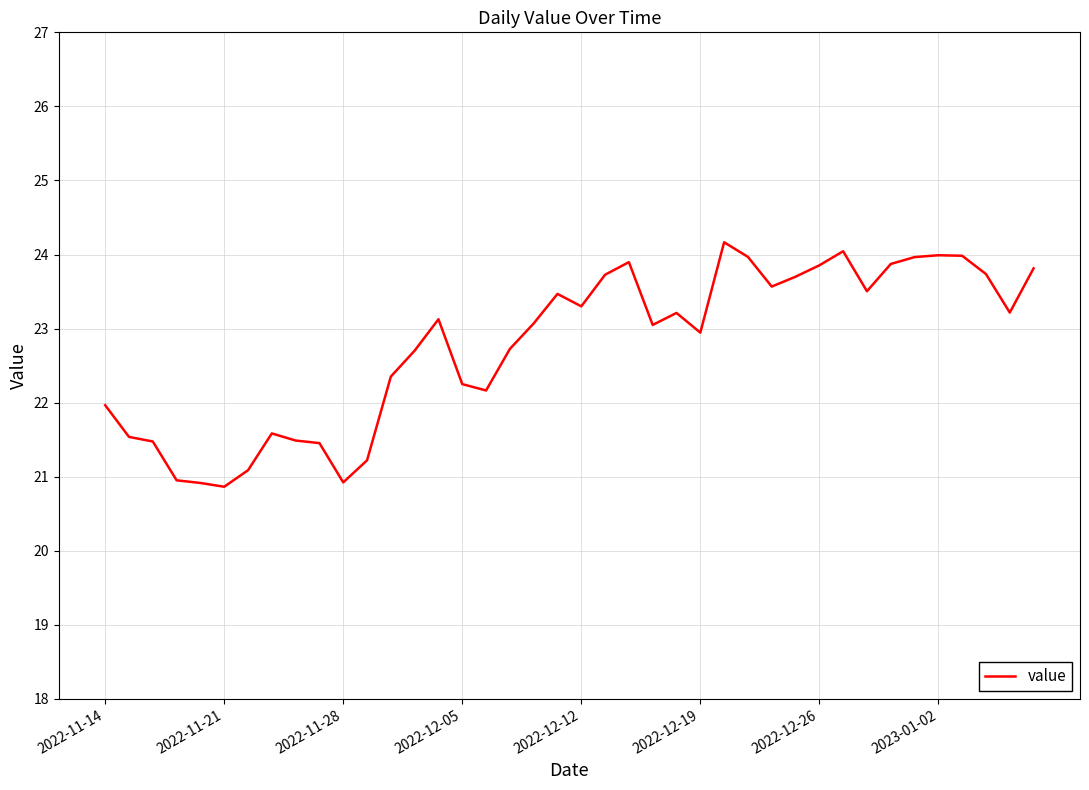

What is the minimum value shown in the chart?

20.9